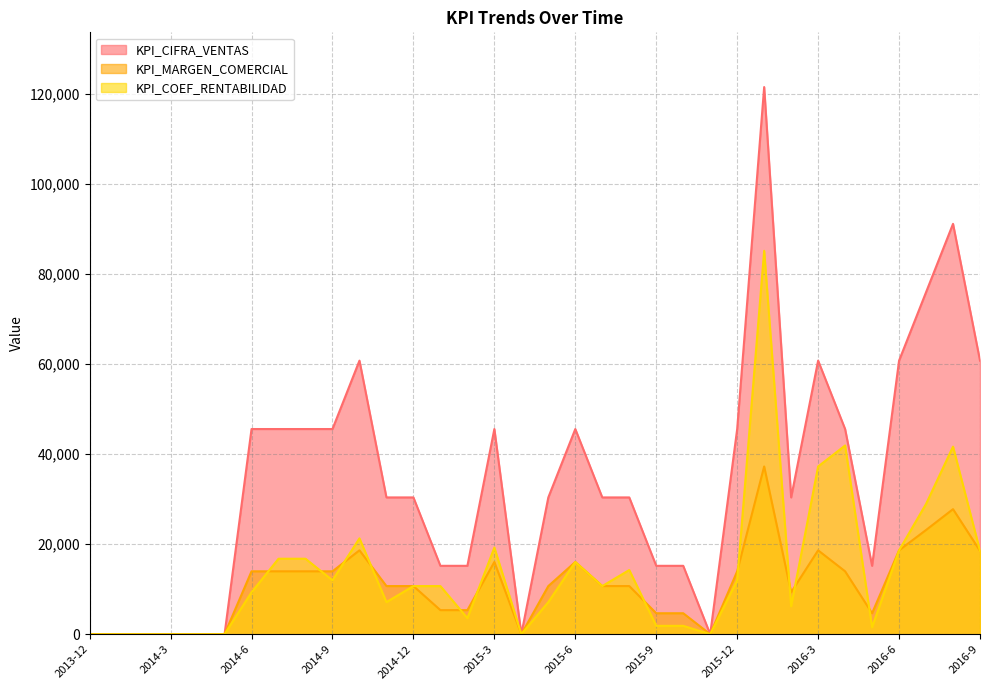

Reading right to left, extract all data points from this chart.

KPI_CIFRA_VENTAS: 2016-9=60800	2016-8=91200	2016-7=76000	2016-6=60800	2016-5=15200	2016-4=45600	2016-3=60800	2016-2=30400	2016-1=121600	2015-12=45600	2015-11=0	2015-10=15200	2015-9=15200	2015-8=30400	2015-7=30400	2015-6=45600	2015-5=30400	2015-4=0	2015-3=45600	2015-2=15200	2015-1=15200	2014-12=30400	2014-11=30400	2014-10=60800	2014-9=45600	2014-8=45600	2014-7=45600	2014-6=45600	2014-5=0	2014-4=0	2014-3=0	2014-2=0	2014-1=0	2013-12=0
KPI_MARGEN_COMERCIAL: 2016-9=18528	2016-8=27792	2016-7=23161	2016-6=18640	2016-5=4660	2016-4=13980	2016-3=18640	2016-2=9320	2016-1=37280	2015-12=13980	2015-11=0	2015-10=4660	2015-9=4660	2015-8=10700	2015-7=10700	2015-6=16050	2015-5=10700	2015-4=0	2015-3=16050	2015-2=5350	2015-1=5350	2014-12=10700	2014-11=10700	2014-10=18640	2014-9=13980	2014-8=13980	2014-7=13980	2014-6=13980	2014-5=0	2014-4=0	2014-3=0	2014-2=0	2014-1=0	2013-12=0
KPI_COEF_RENTABILIDAD: 2016-9=18528	2016-8=41688	2016-7=28951	2016-6=18640	2016-5=1553	2016-4=41940	2016-3=37280	2016-2=6213	2016-1=85211	2015-12=11983	2015-11=0	2015-10=1864	2015-9=1864	2015-8=14267	2015-7=10700	2015-6=16050	2015-5=7133	2015-4=0	2015-3=19260	2015-2=3567	2015-1=10700	2014-12=10700	2014-11=7133	2014-10=21303	2014-9=11983	2014-8=16776	2014-7=16776	2014-6=9320	2014-5=0	2014-4=0	2014-3=0	2014-2=0	2014-1=0	2013-12=0